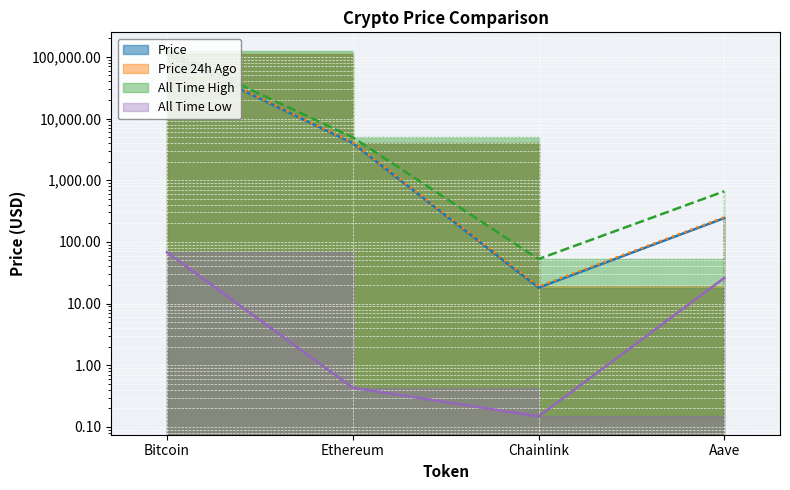

What is the difference between the allTimeLow values at Bitcoin and Ethereum?

67.4